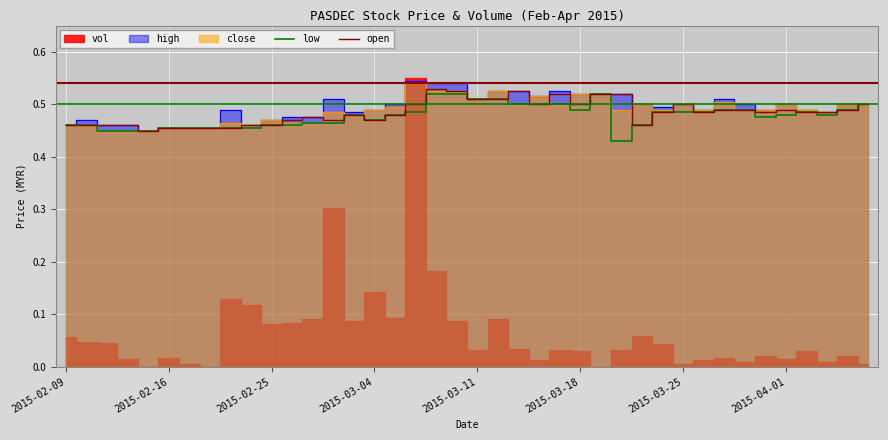

How many lines are shown in the chart?

2